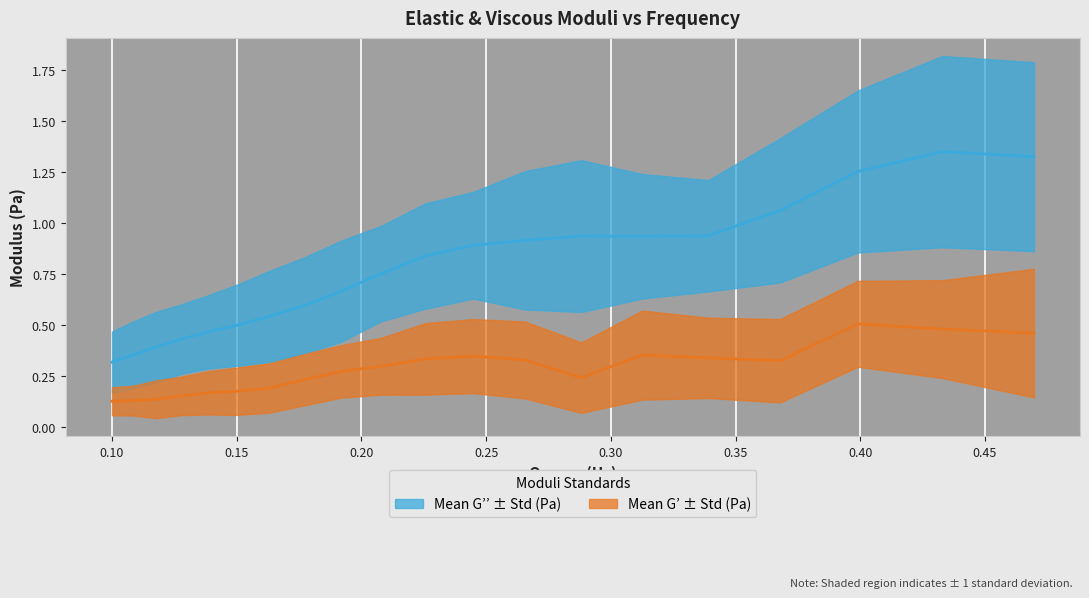

What is the difference between the maximum and minimum values in the Mean G’’ (Pa) series?

1.0